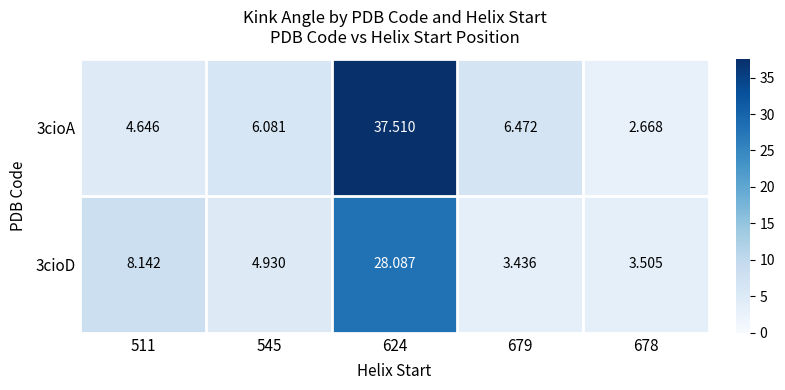

Is the value of 3cioA at 678 greater than the value of 3cioD at 545?

No